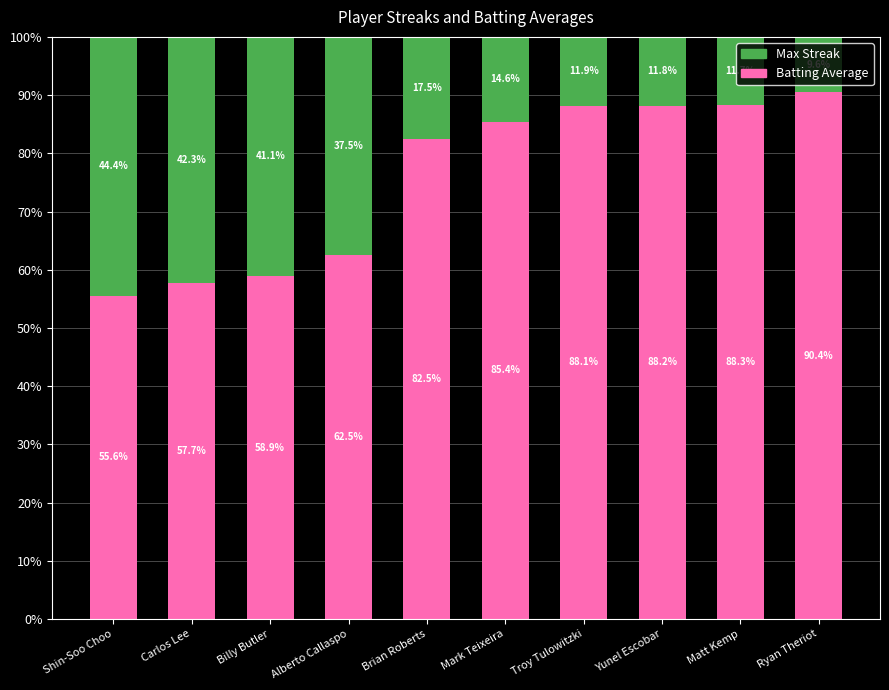

What is the lowest value of the Batting Average series?

55.6